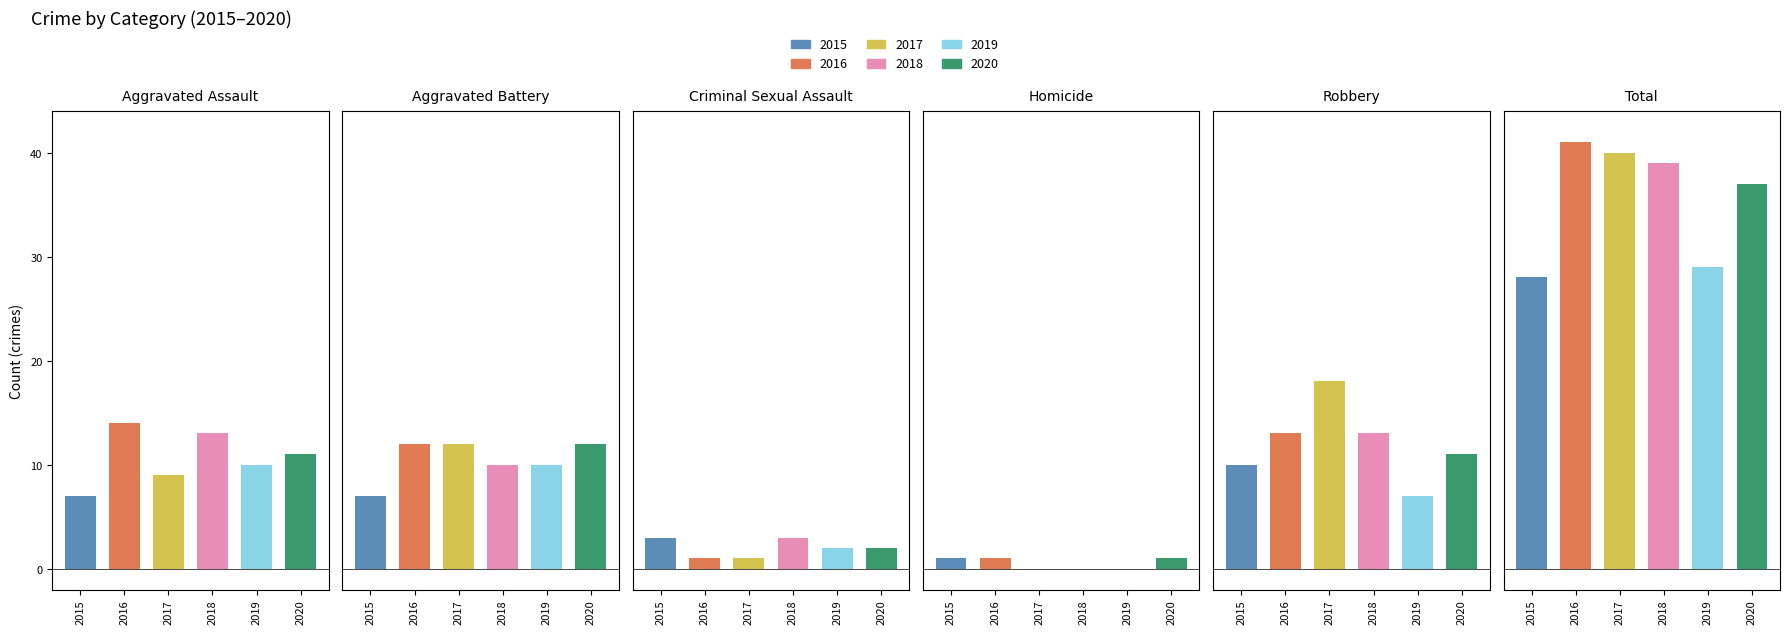

What is the difference between the 2020 values at Criminal Sexual Assault and Homicide?

1